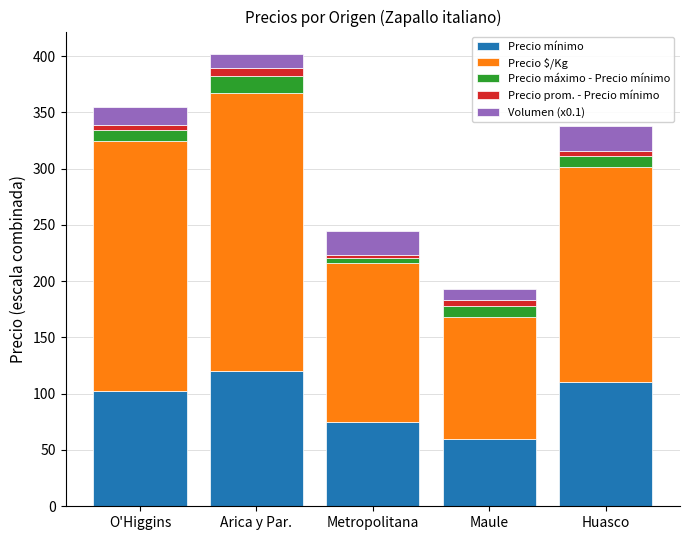

Reading left to right, what are the values for Precio mínimo?

O'Higgins=102.5	Arica y Par.=120.0	Metropolitana=75.0	Maule=60.0	Huasco=110.0